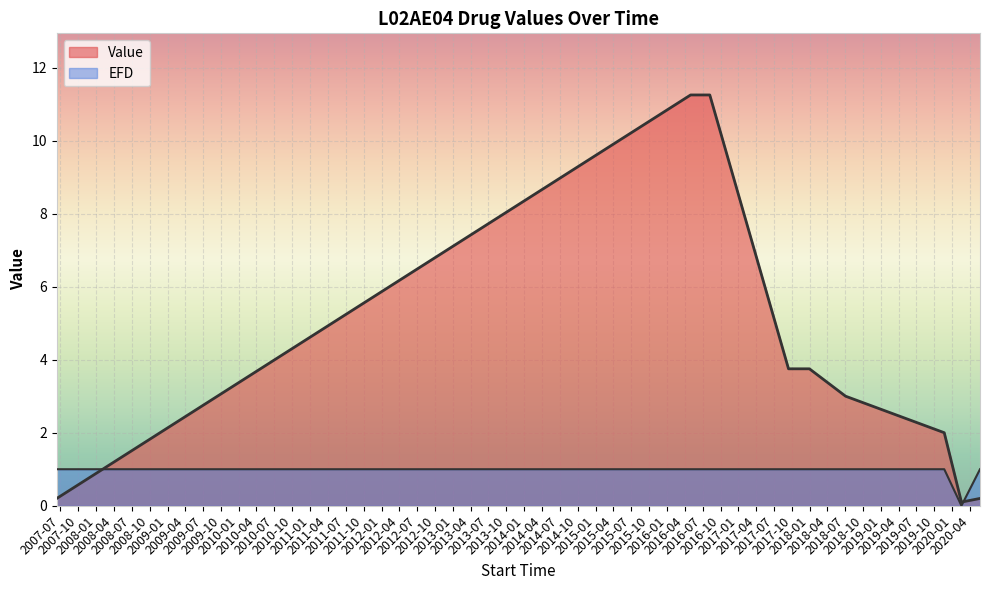

How many lines are shown in the chart?

2